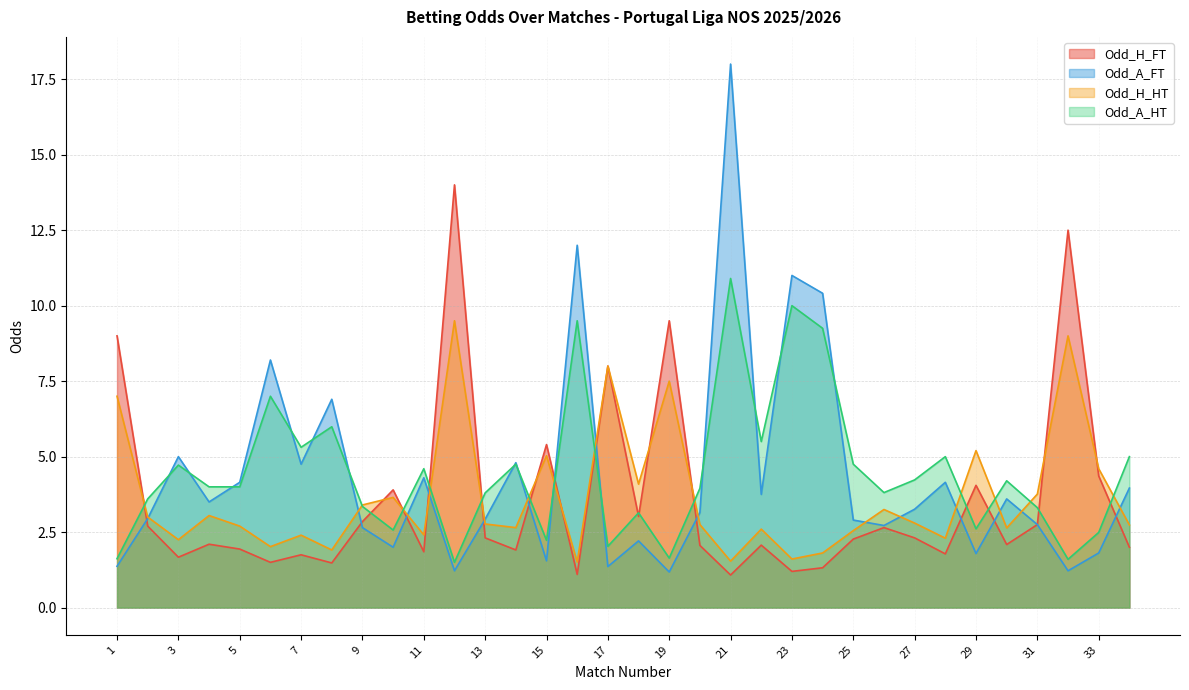

The value of Odd_A_HT at 13 is 3.8. True or false?

True